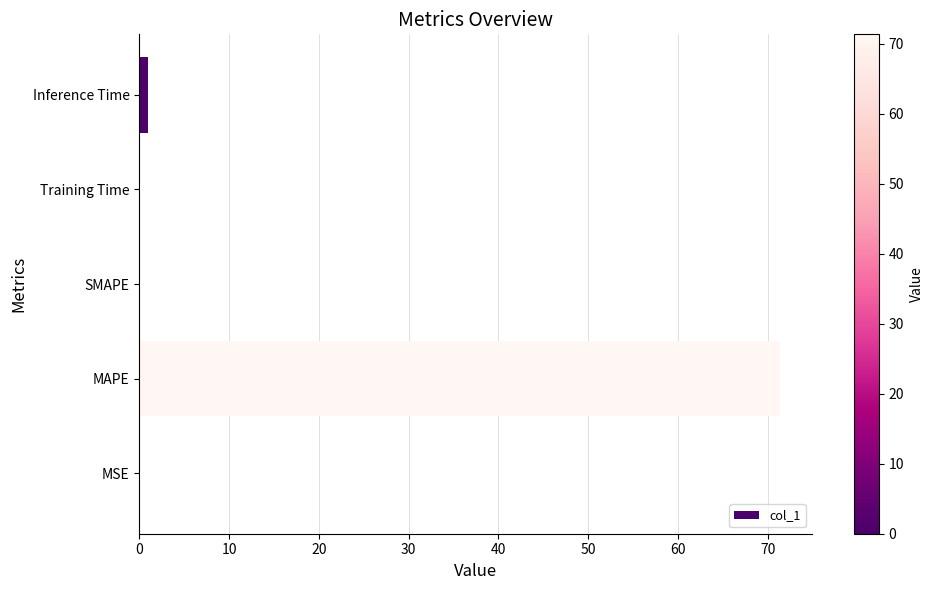

Which category has the highest value across all series?

MAPE